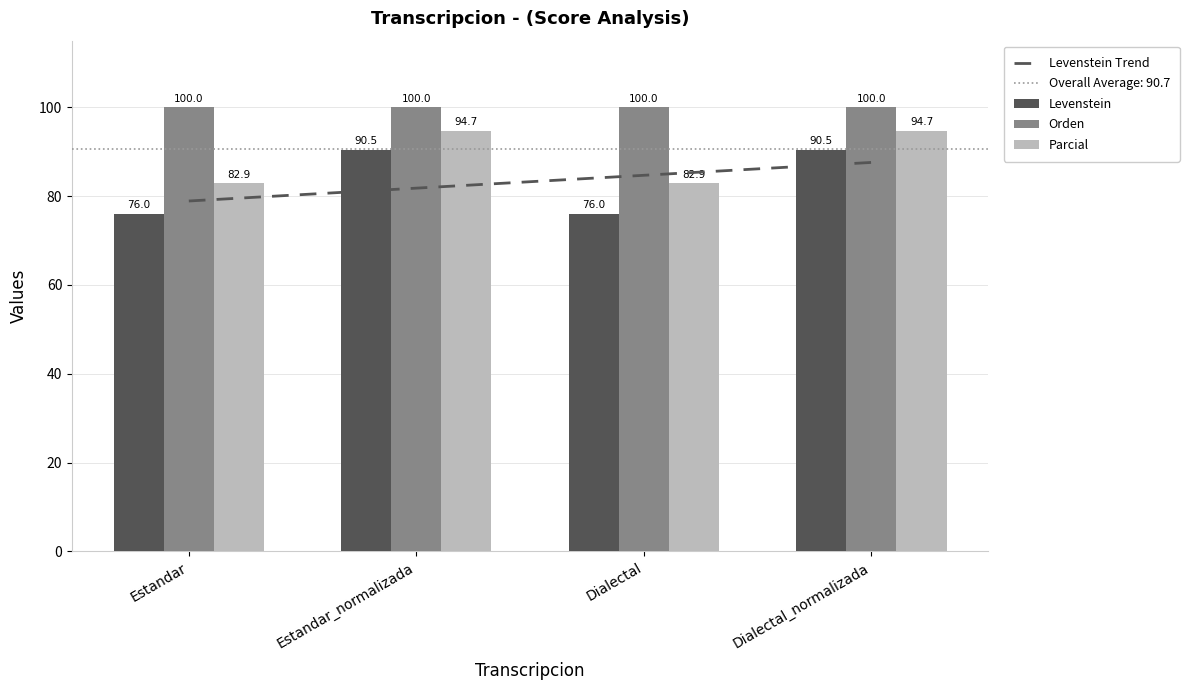

What is the total value across all series at Estandar?

158.9